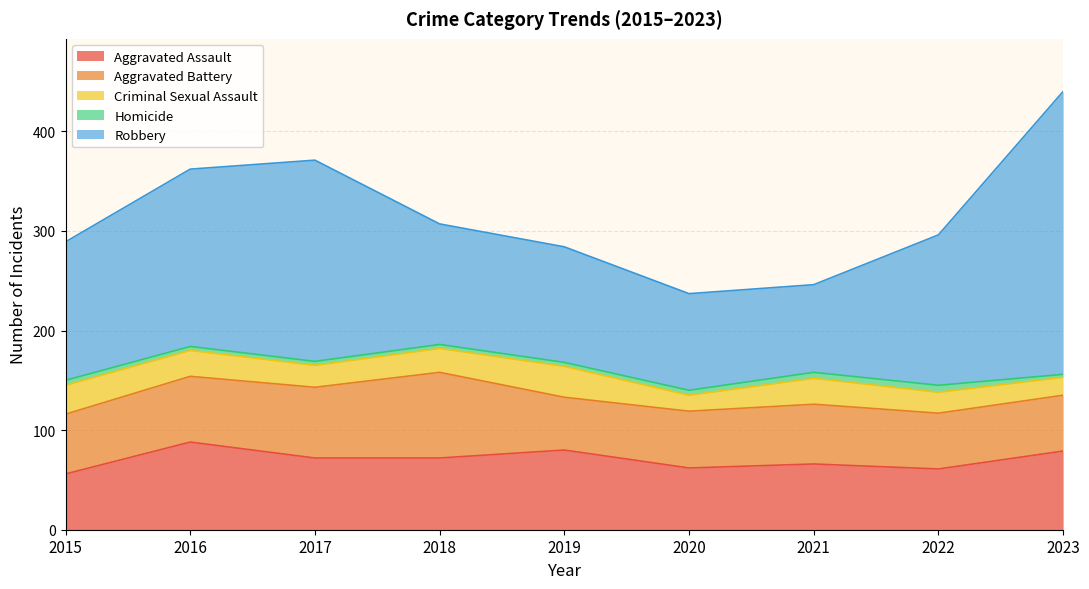

At which label is Aggravated Battery closest to 69?

2017